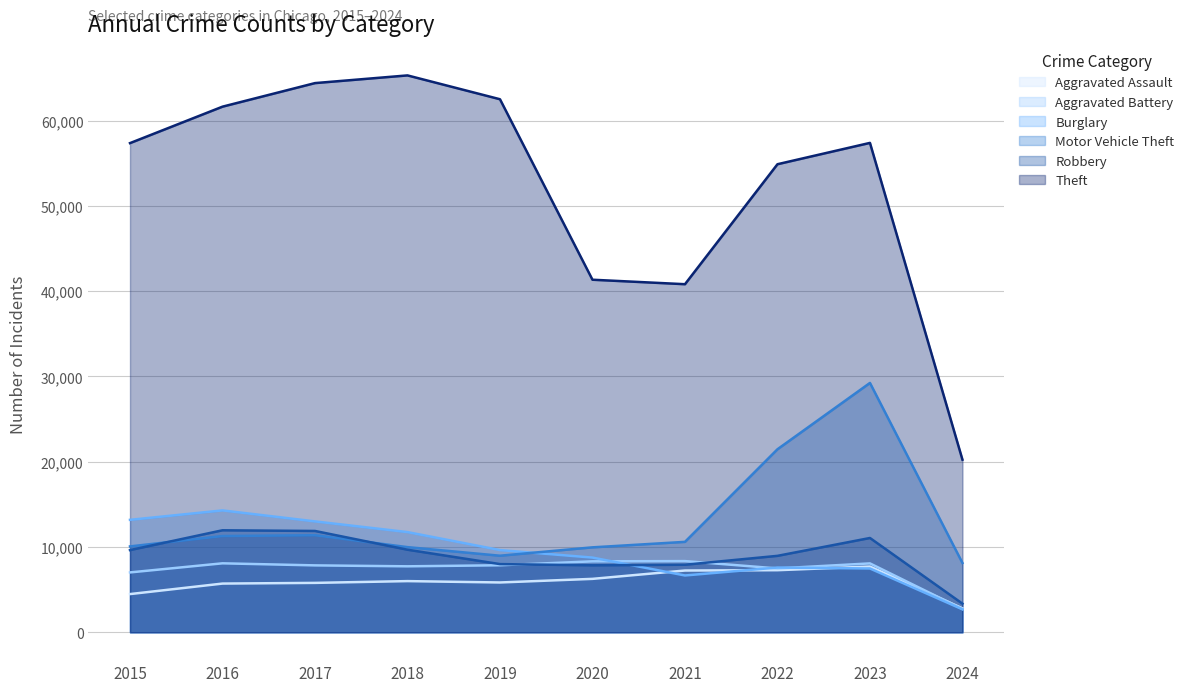

True or false: Motor Vehicle Theft and Aggravated Assault intersect in this chart.

False